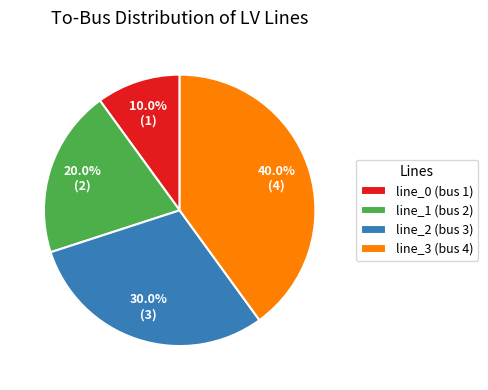

Which slice is the smallest?

line_0 (bus 1)